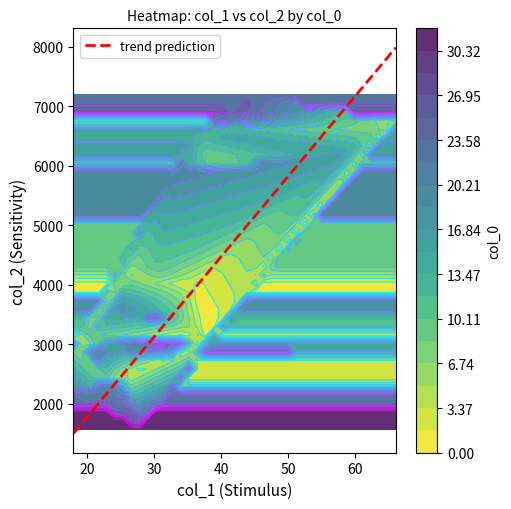

At how many categories does at least one series exceed 6454?

4